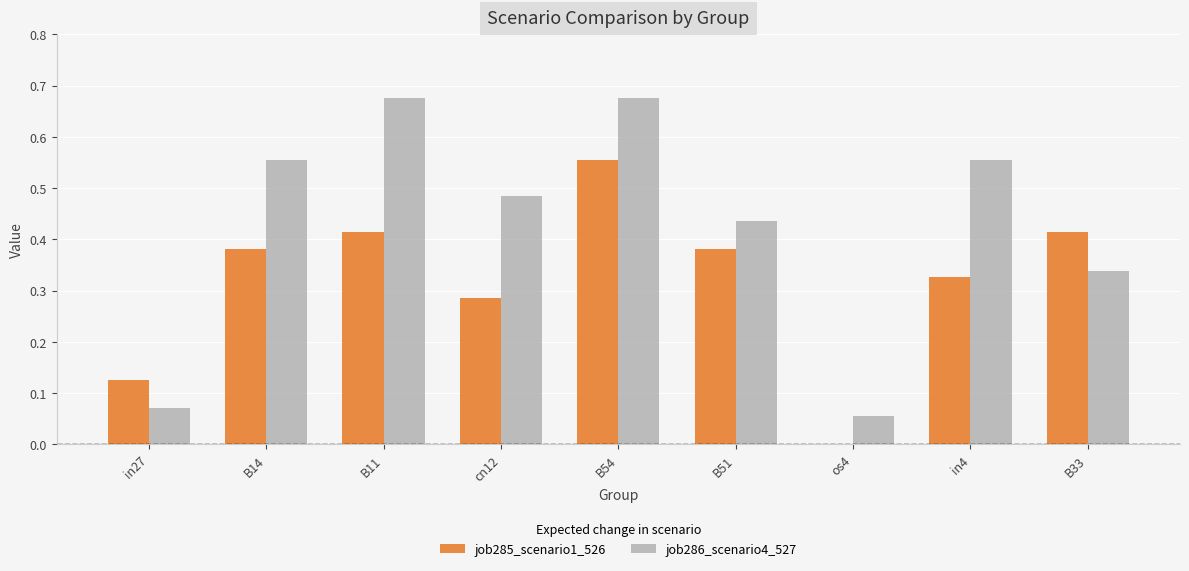

Count the number of data series in this chart.

2